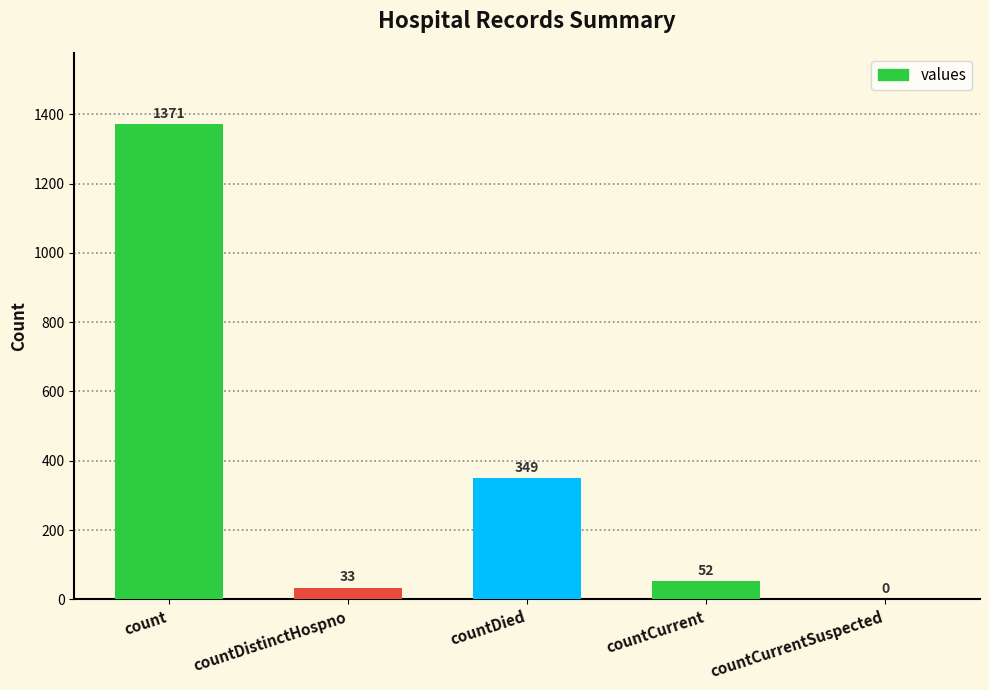

What is the ratio of the value at count to the value at countDied?

3.9